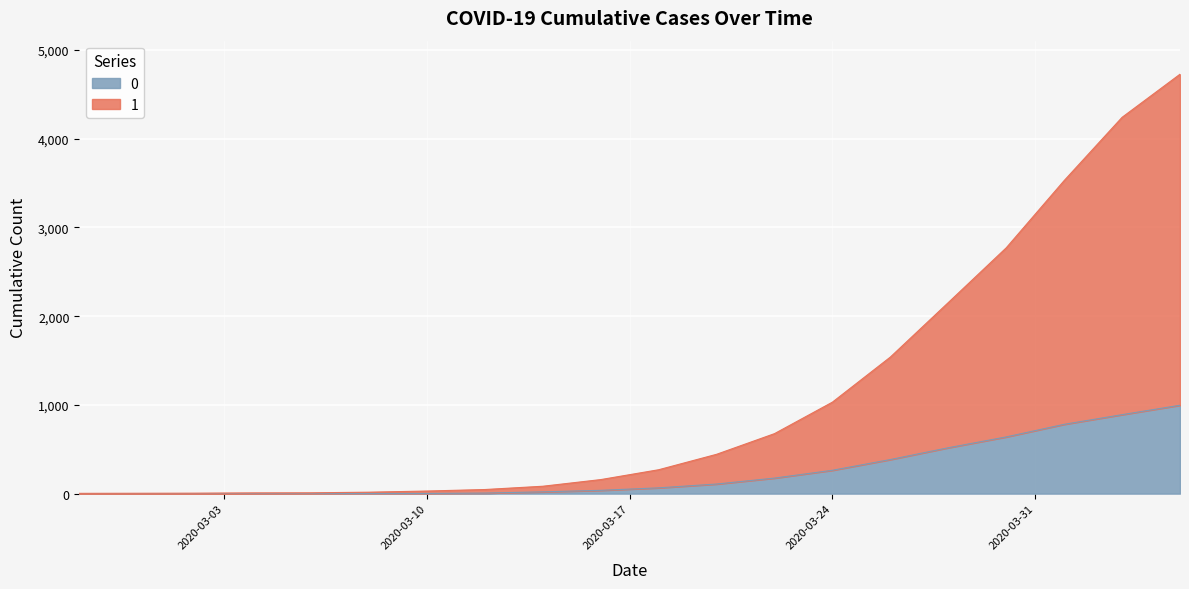

What is the difference between the 0 values at 2020-03-16 and 2020-03-14?

17